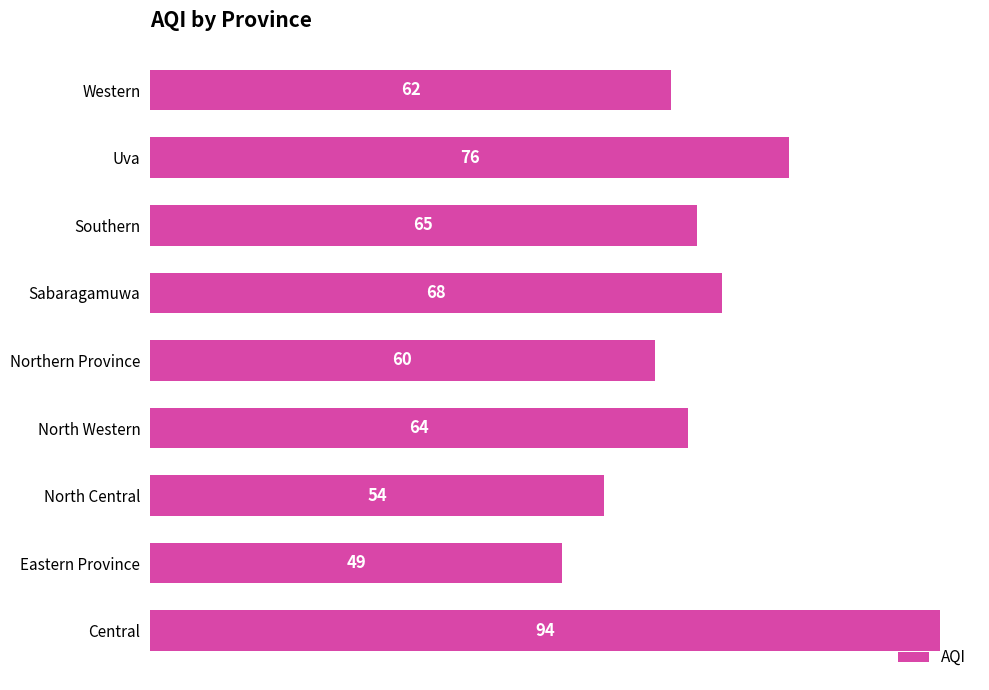

How many values are below 64?

4